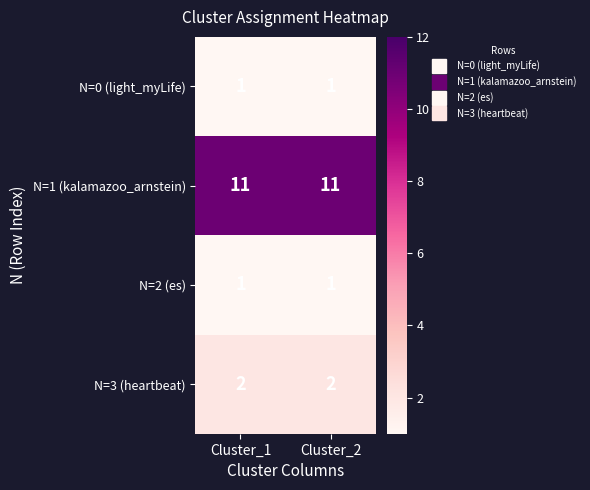

Is the value of N=1 (kalamazoo_arnstein) at Cluster_2 greater than the value of N=0 (light_myLife) at Cluster_2?

Yes